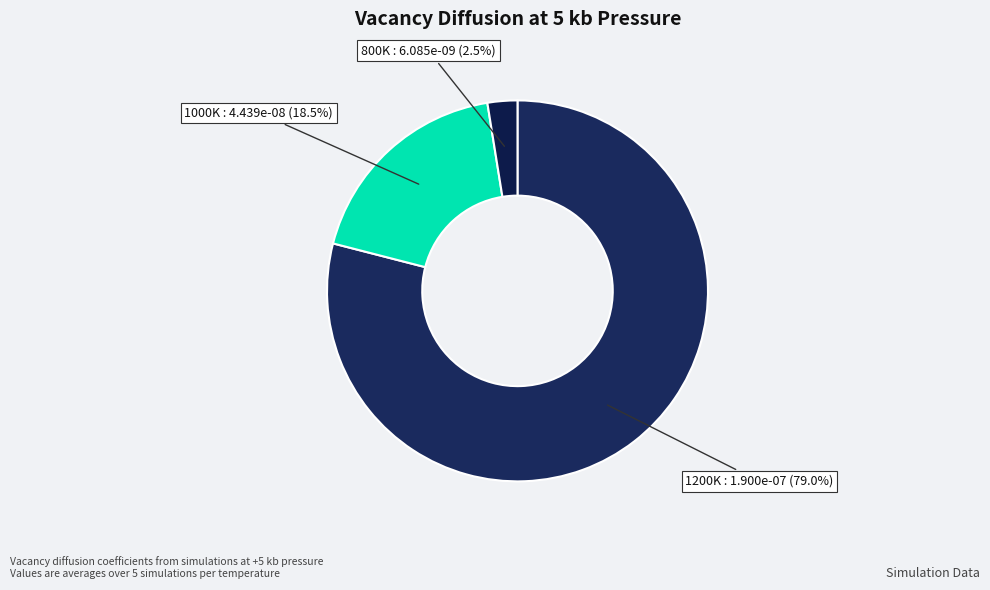

What percentage is NOT represented by 800K?

97.5%